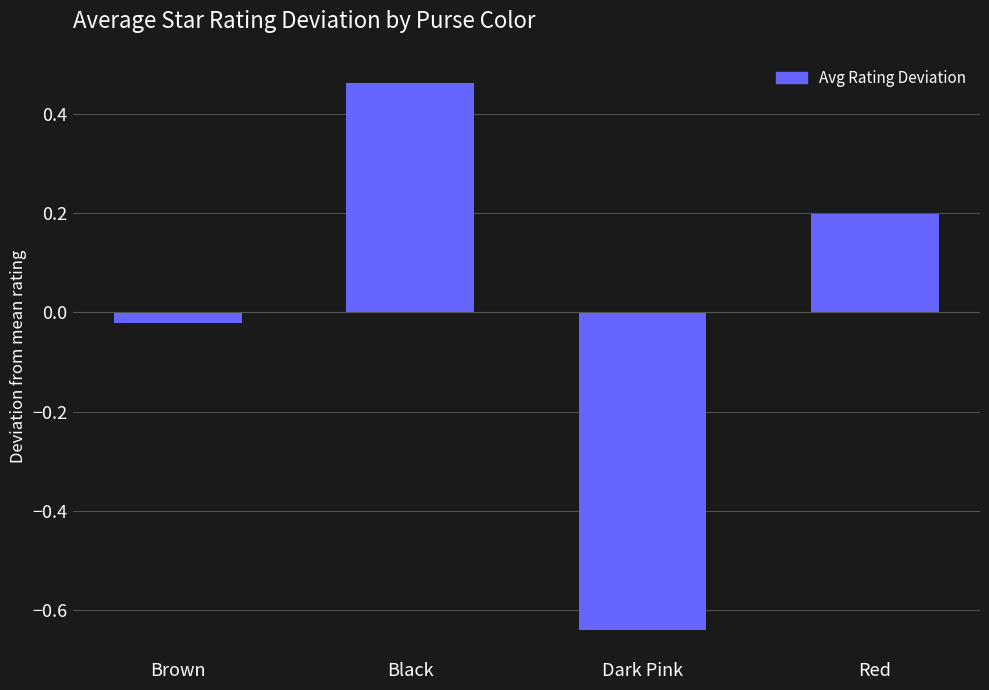

What position from the left is Black?

2